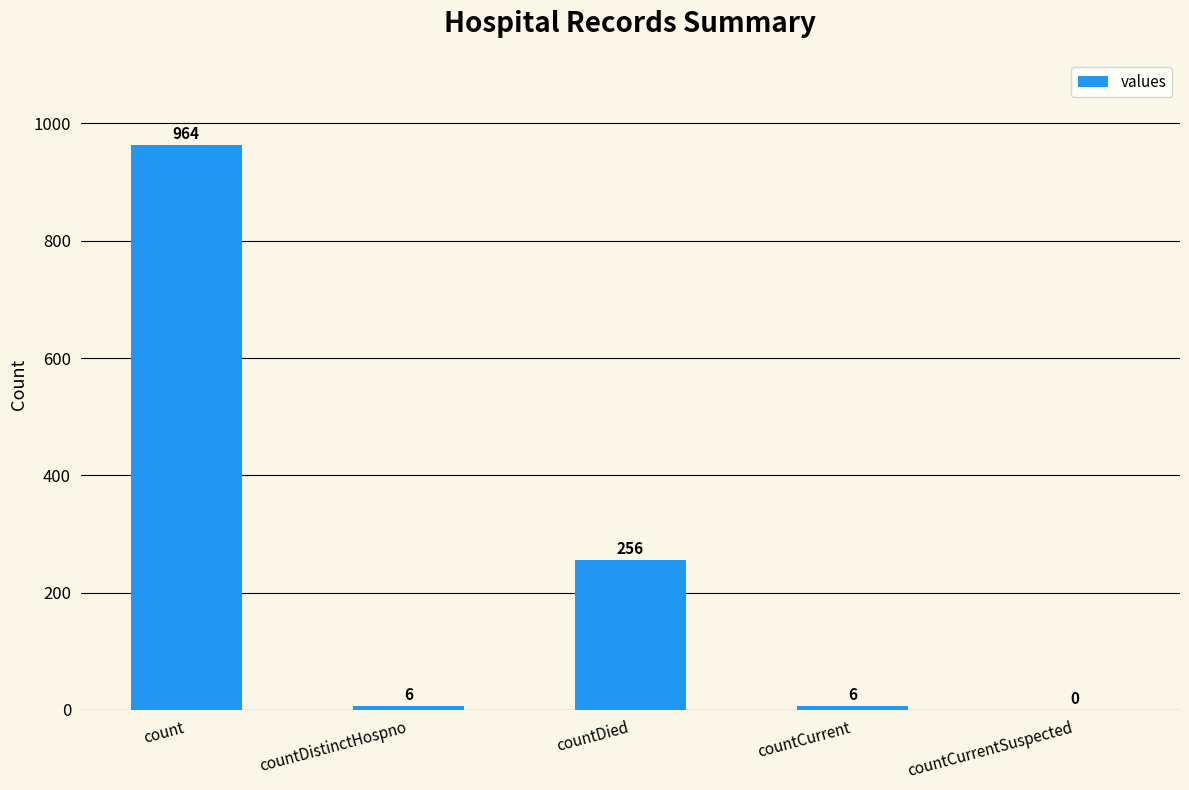

The value at count is 1327. True or false?

False